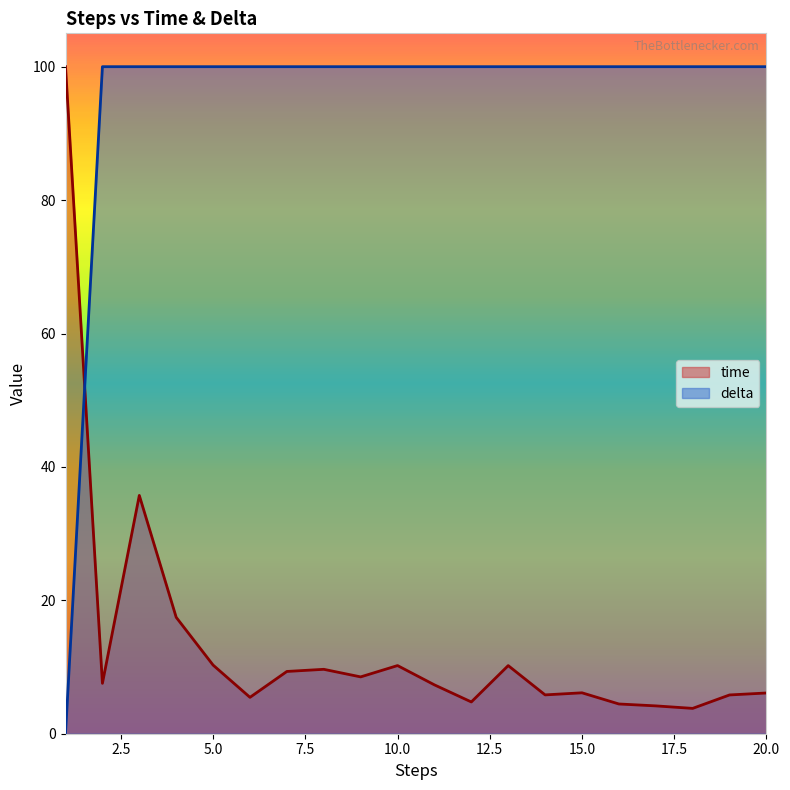

True or false: time and delta intersect in this chart.

True